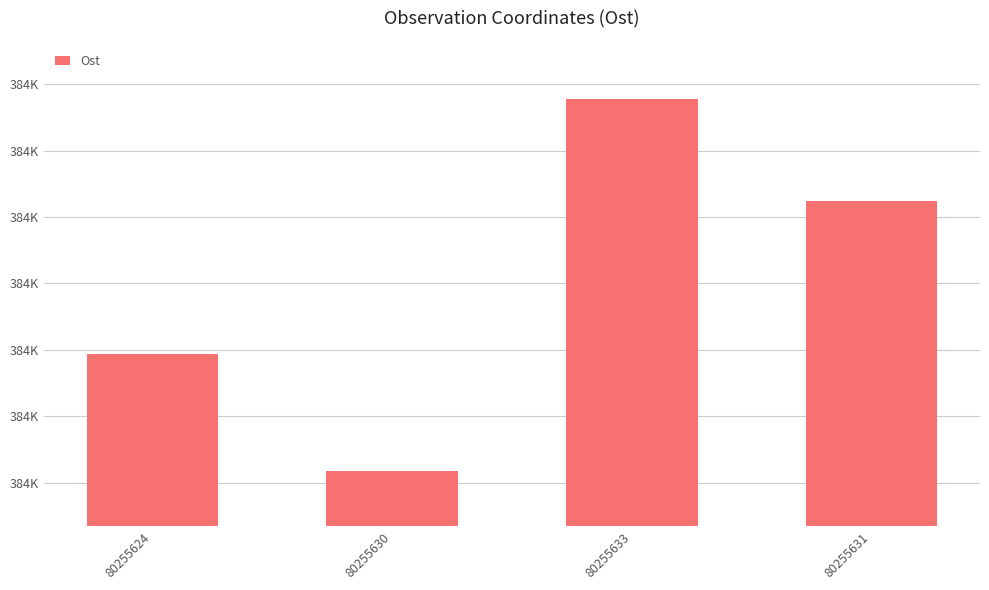

List the labels in order of value, largest first.

80255633, 80255631, 80255624, 80255630